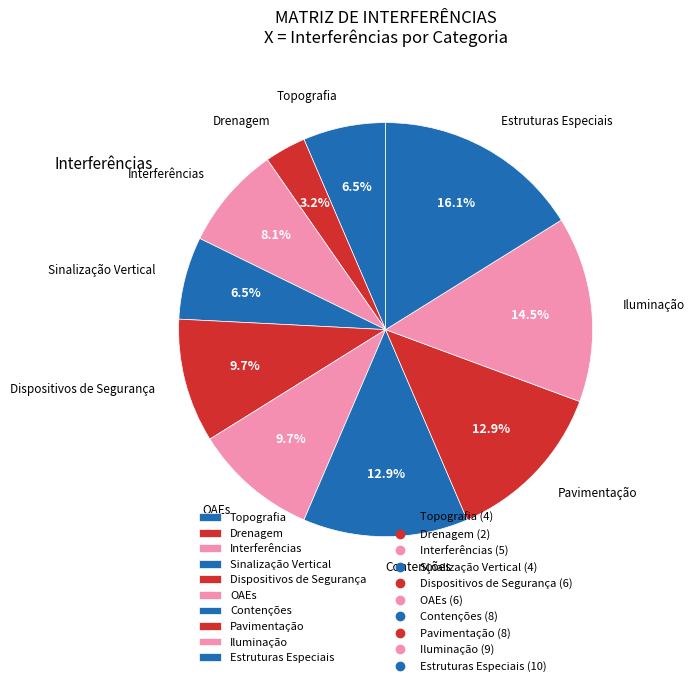

What percentage is the Drenagem slice, to the nearest percent?

3%